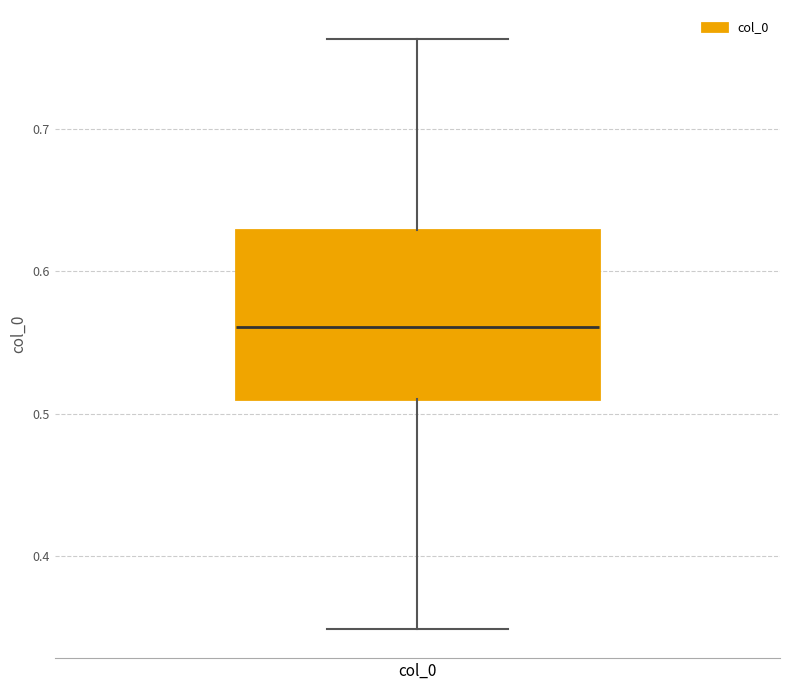

Read this box plot against the y-axis: the position of the median line, the range covered by the box, and the ends of both whiskers. The values are not printed on the chart, so give them approximately, as read against the axis.

median 0.56, box 0.51 to 0.63, whiskers 0.35 to 0.76